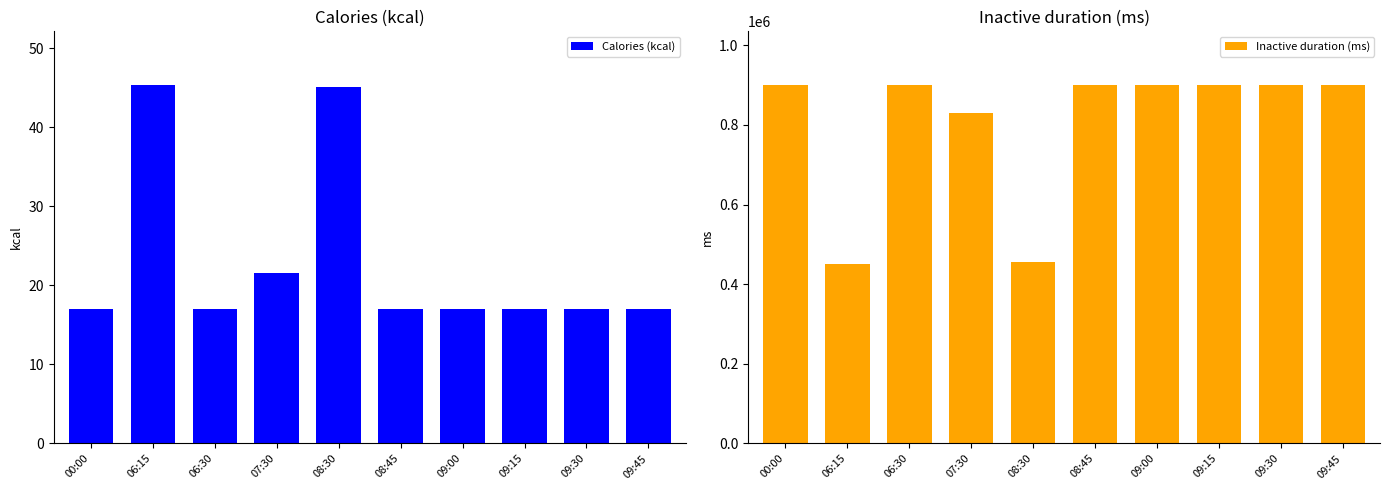

Between 08:45 and 09:15, which series saw the biggest shift?

Calories (kcal)